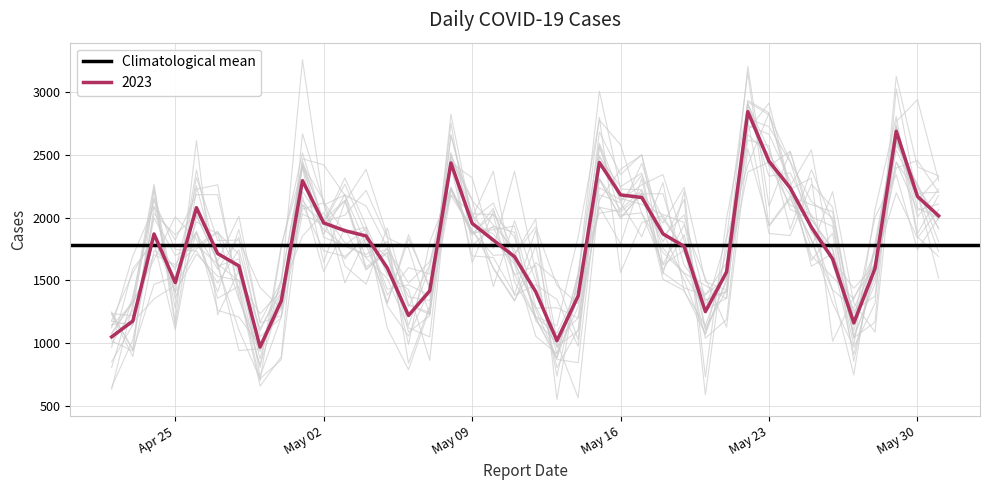

How many points are higher than both their immediate neighbors (excluding endpoints)?

7